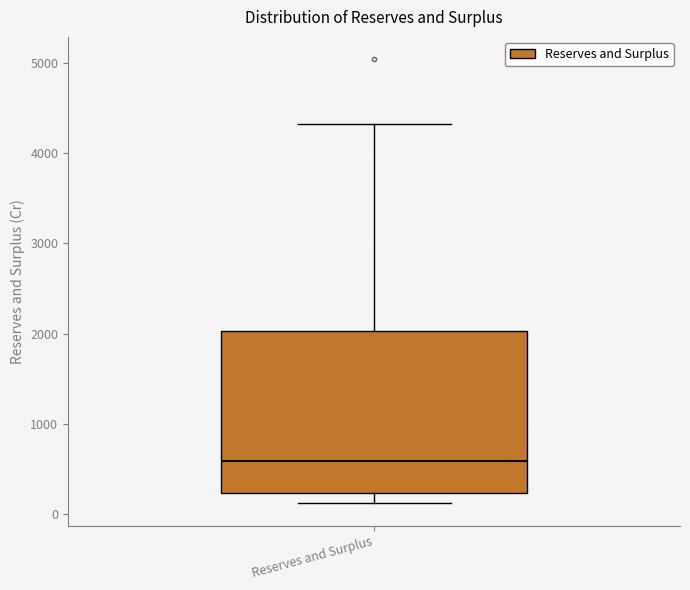

Where does the lower whisker of the box for Reserves and Surplus end on the y-axis? The values are not printed on the chart, so give them approximately, as read against the axis.

100